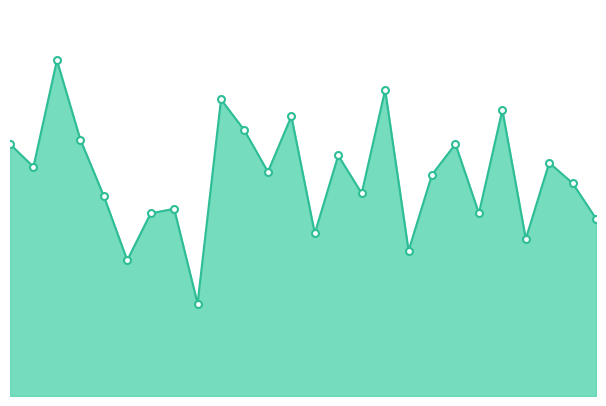

Does the chart have visible grid lines?

No